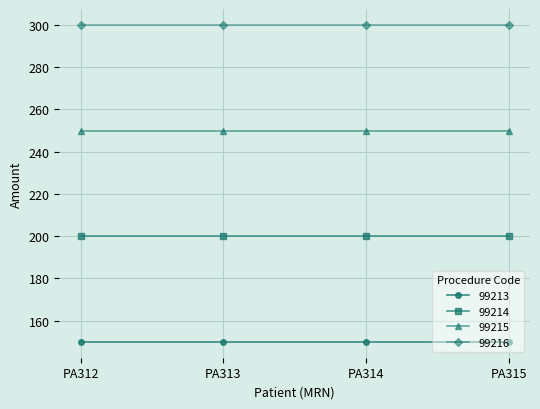

What is the difference between the highest and lowest values at PA313?

150